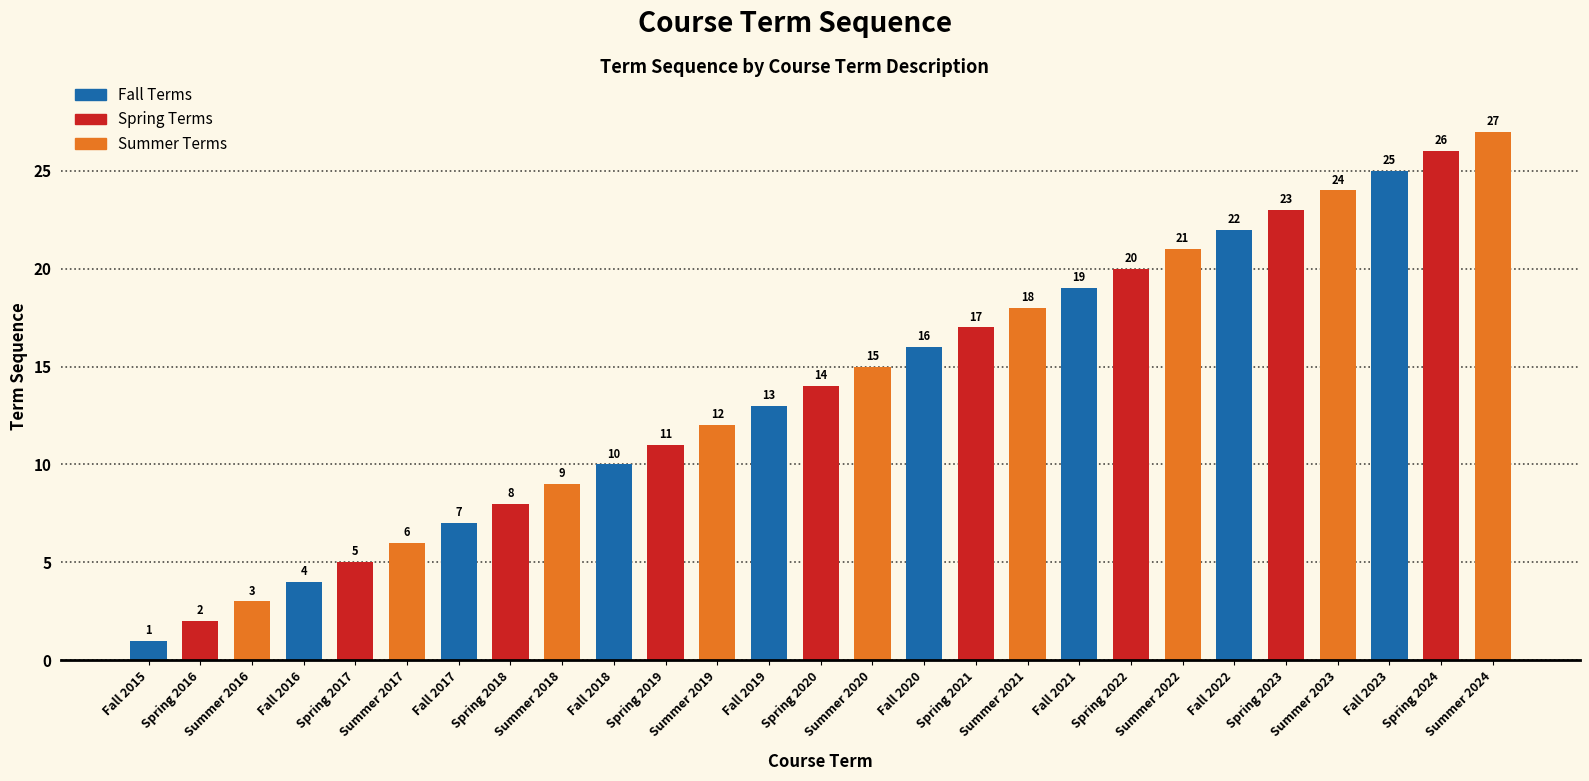

What is the value of the 27th bar from the left?

27